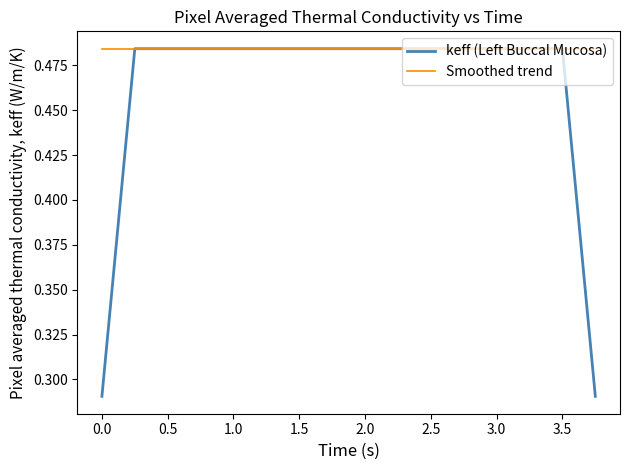

Which series has the widest spread of values?

keff (Left Buccal Mucosa)